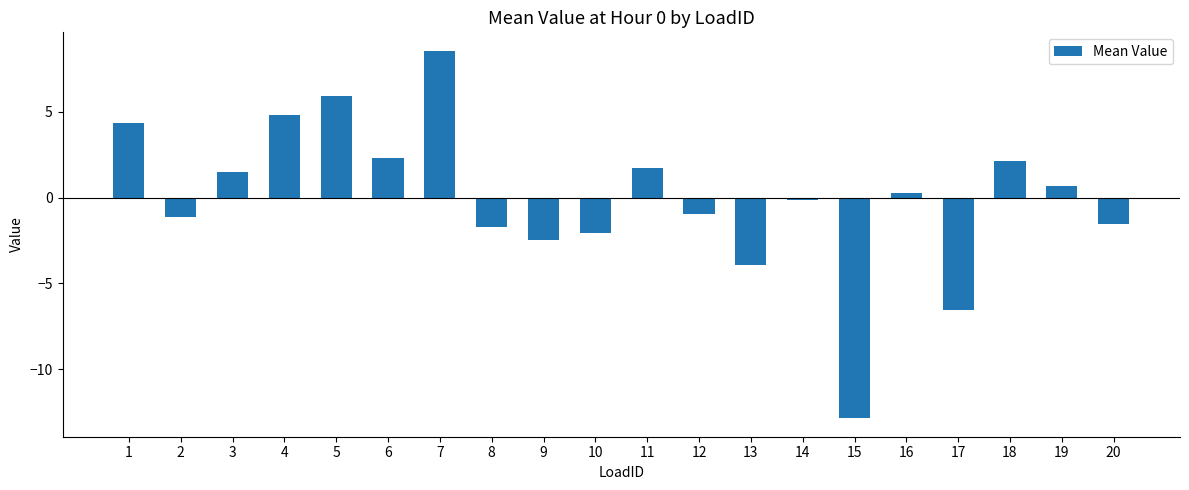

What is the change in value from 8 to 18?

+3.8